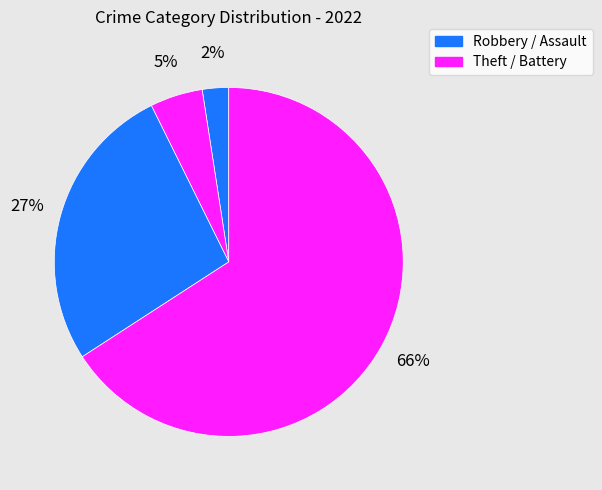

Does any single category account for the majority?

Yes